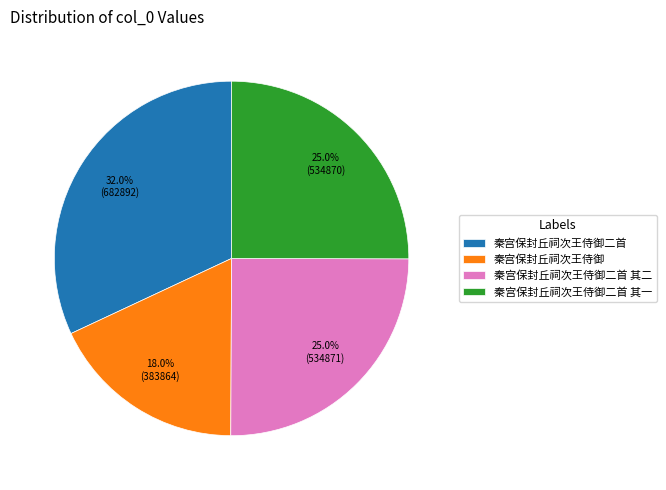

The 秦宫保封丘祠次王侍御二首 其一 slice represents 25% of the pie. True or false?

True